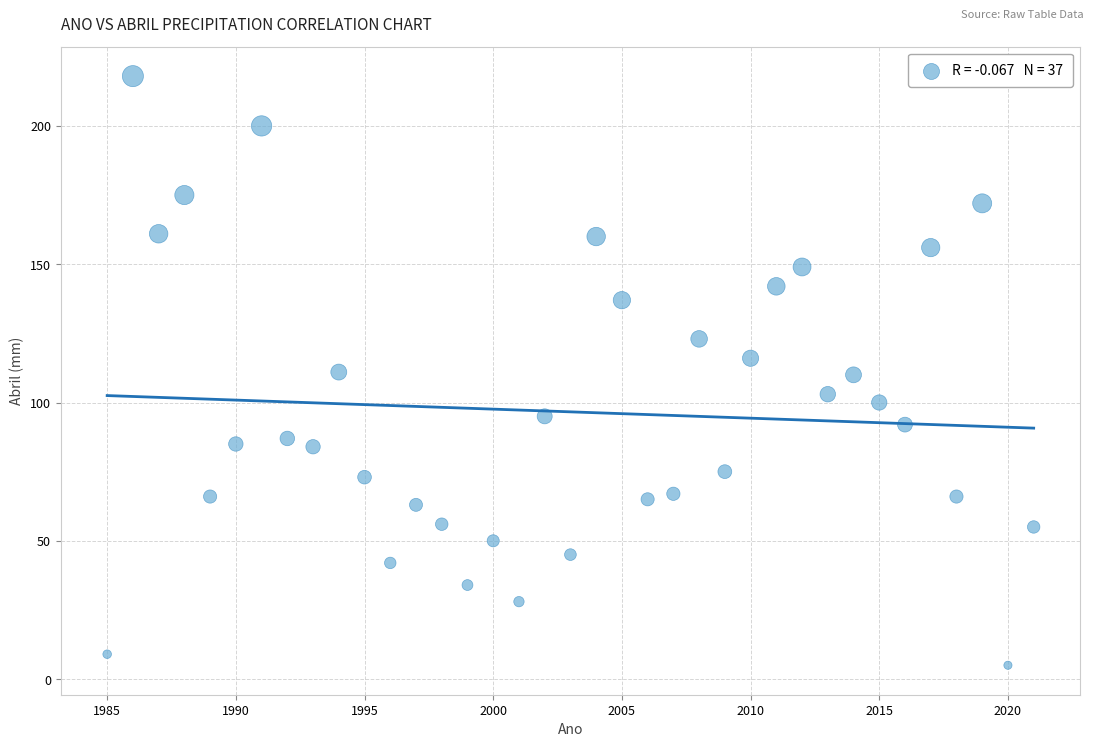

What is the range of Y values (max minus min)?

213